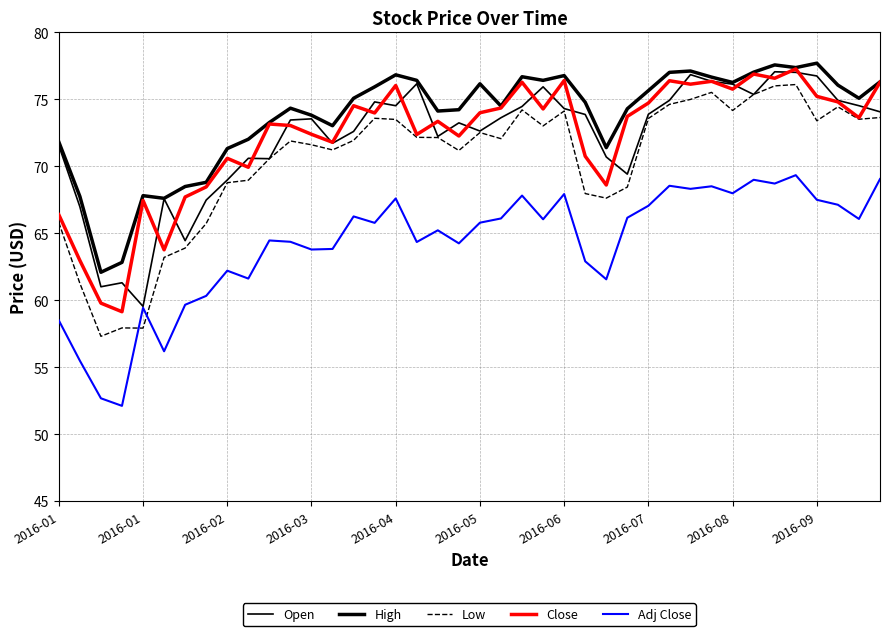

What is the value of the High point at the 17th from the left?

76.8